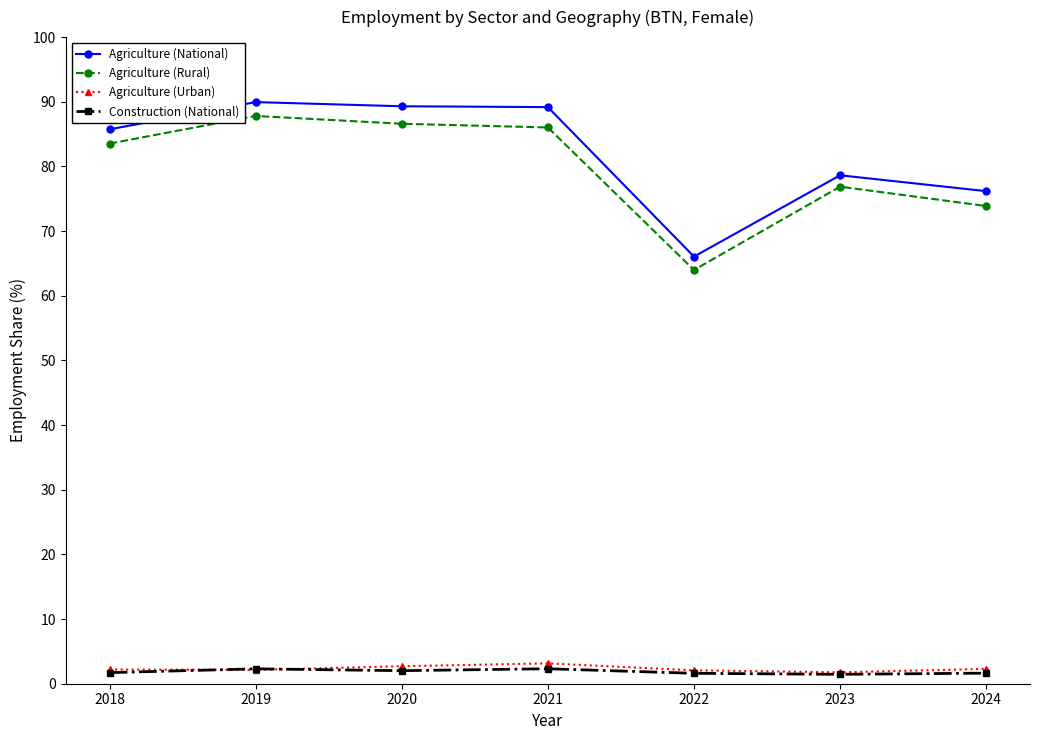

True or false: Agriculture (National) and Agriculture (Urban) intersect in this chart.

False